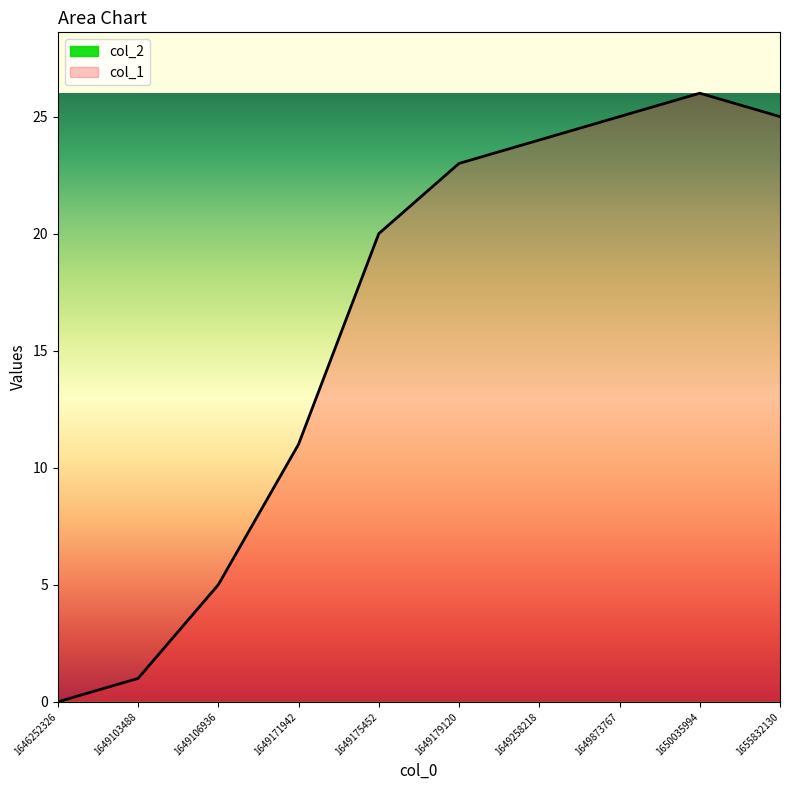

What is the maximum value shown in the chart?

26